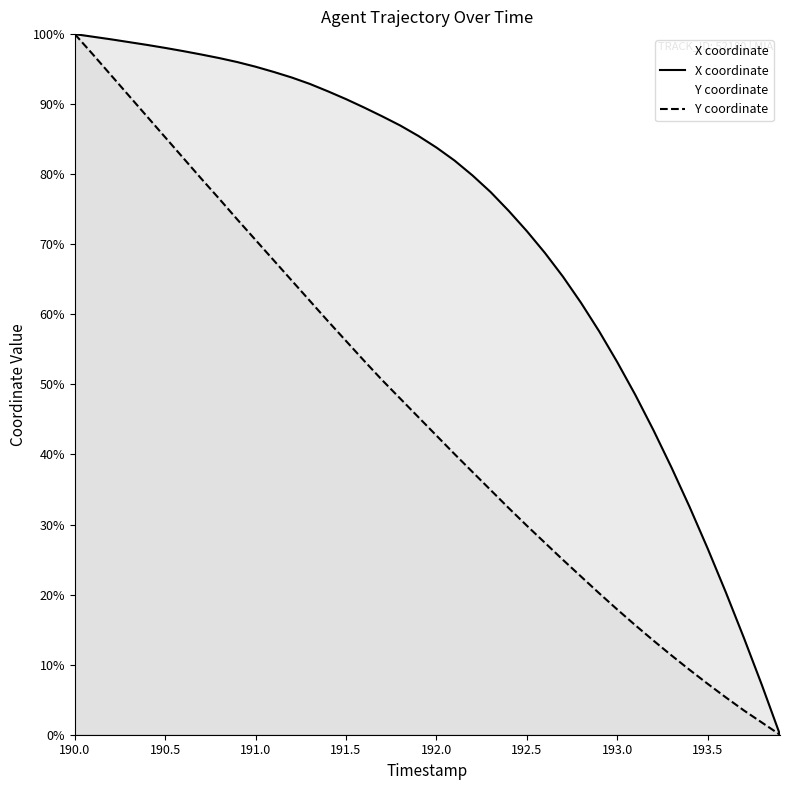

Rank the series at 193.0 from lowest to highest value.

Y coordinate, X coordinate